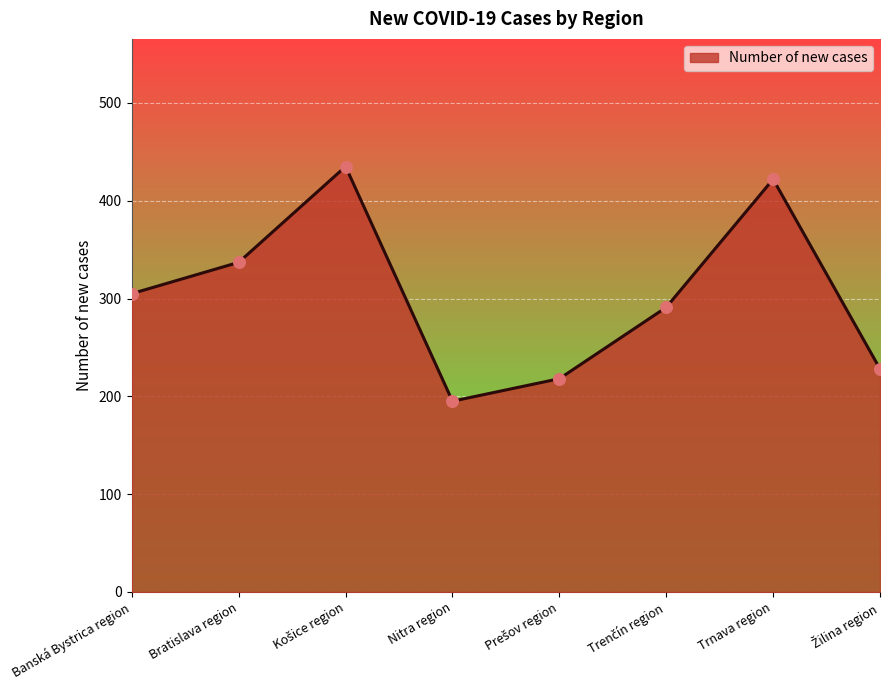

Which has a higher value, Banská Bystrica region or Nitra region?

Banská Bystrica region